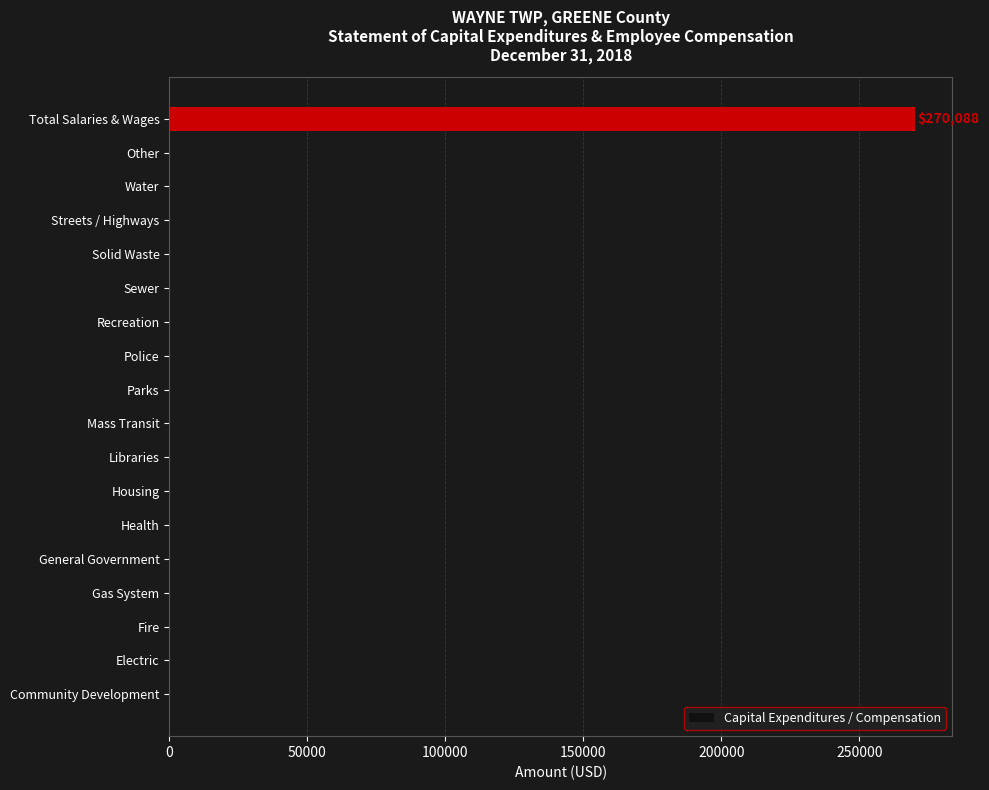

What is the sum of all values?

270088